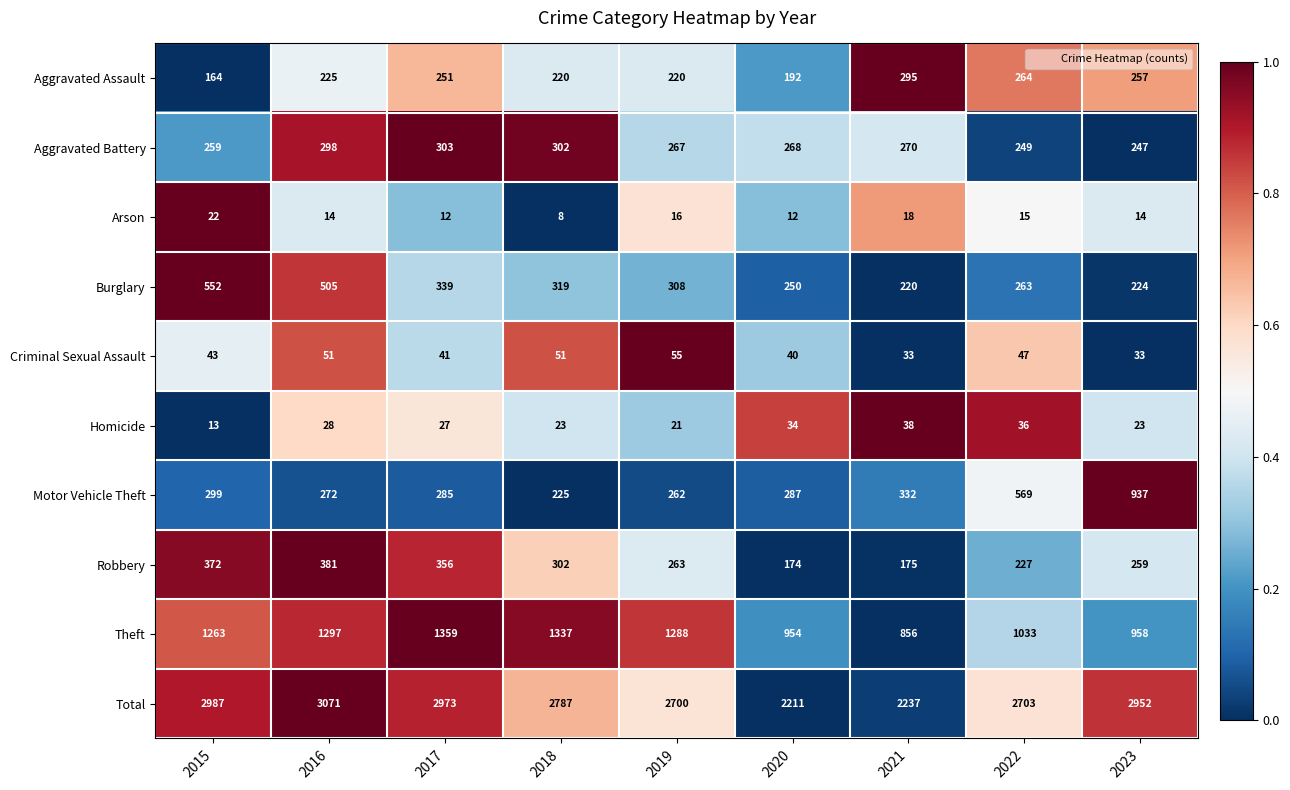

What is the total value across all series at 2020?

4422